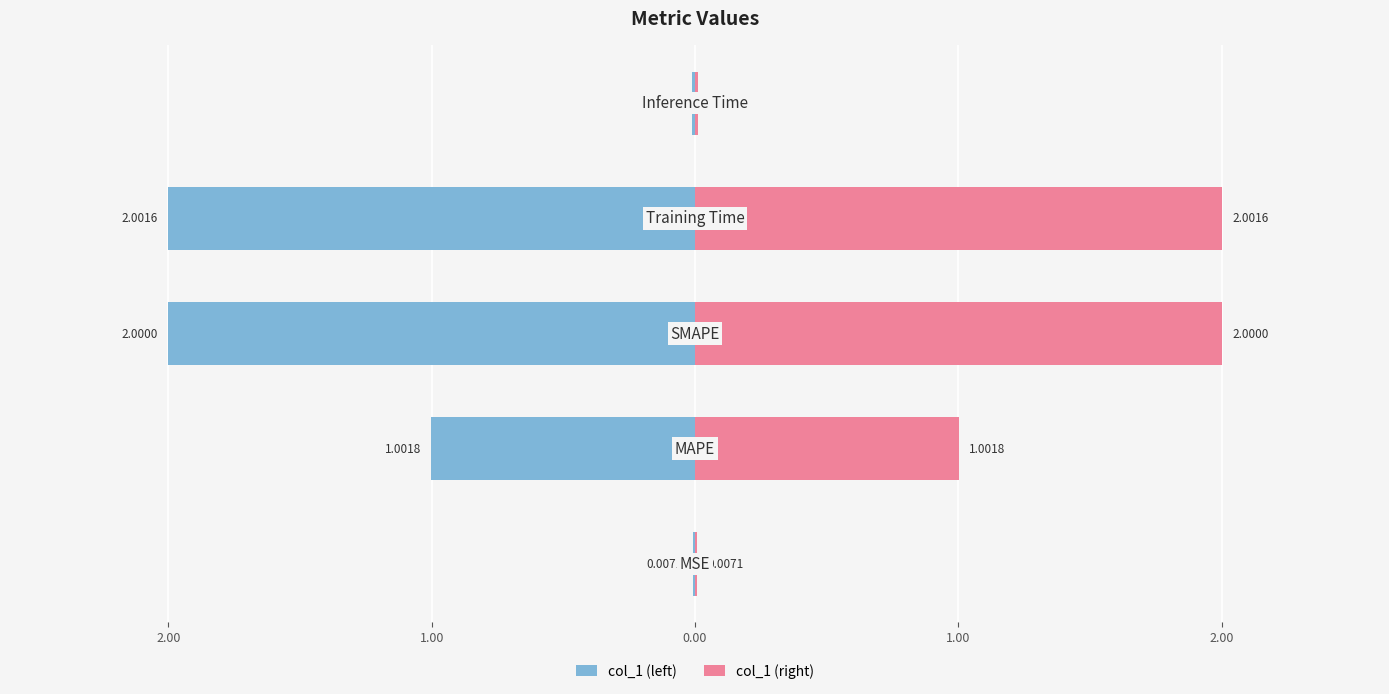

True or false: col_1 (right) has a value of 0.3 at 2.00.

False